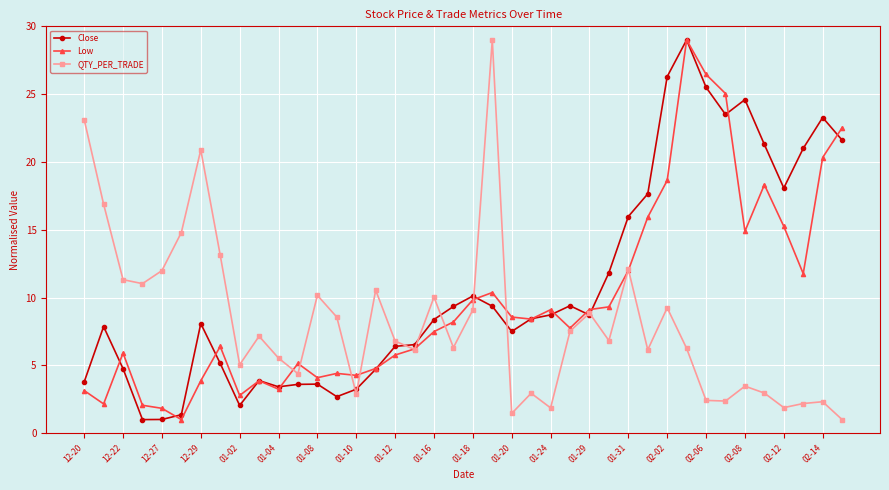

Rank the series by their average value, from highest to lowest.

Close, Low, QTY_PER_TRADE